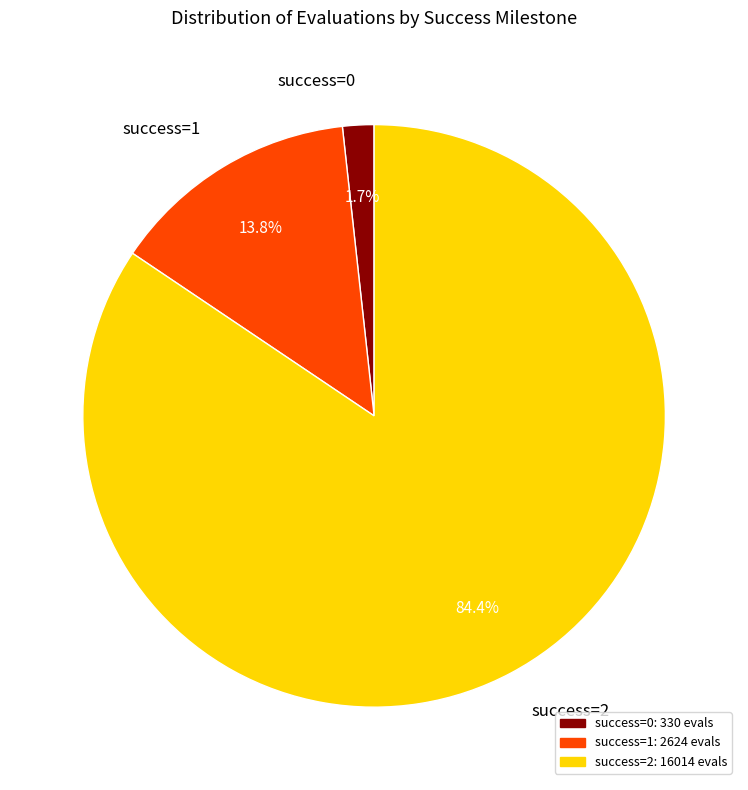

Is there any slice that represents more than half of the pie?

Yes